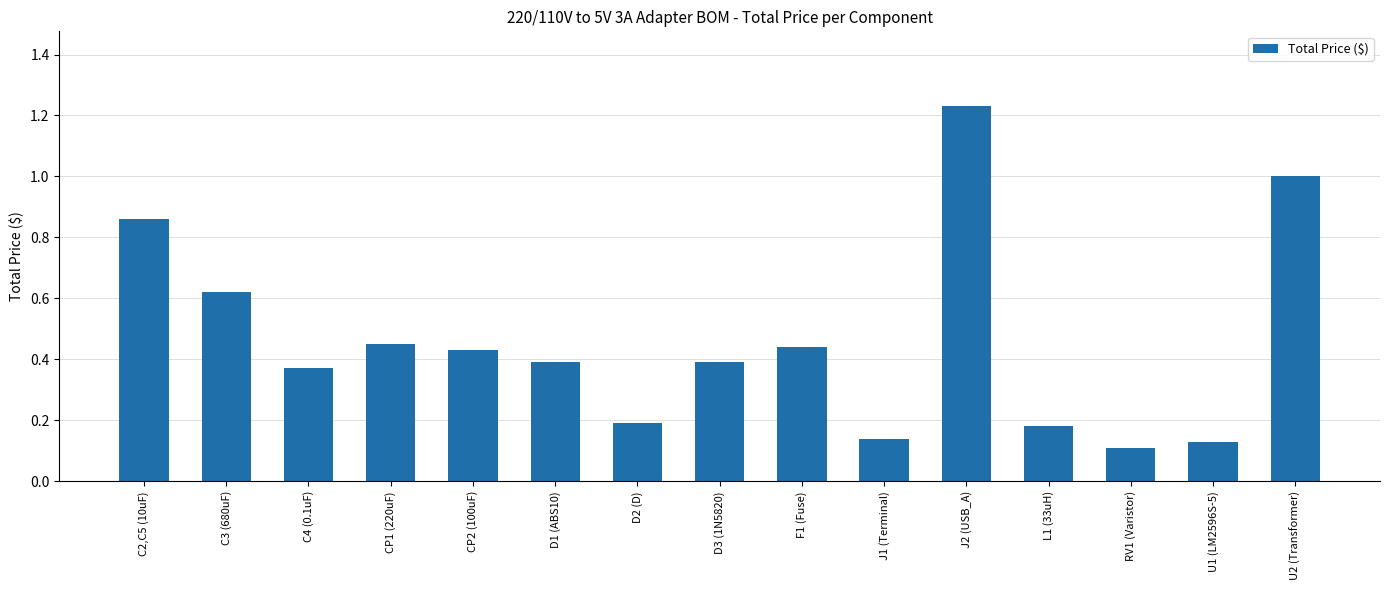

At which category does the chart reach its peak across all series?

J2 (USB_A)